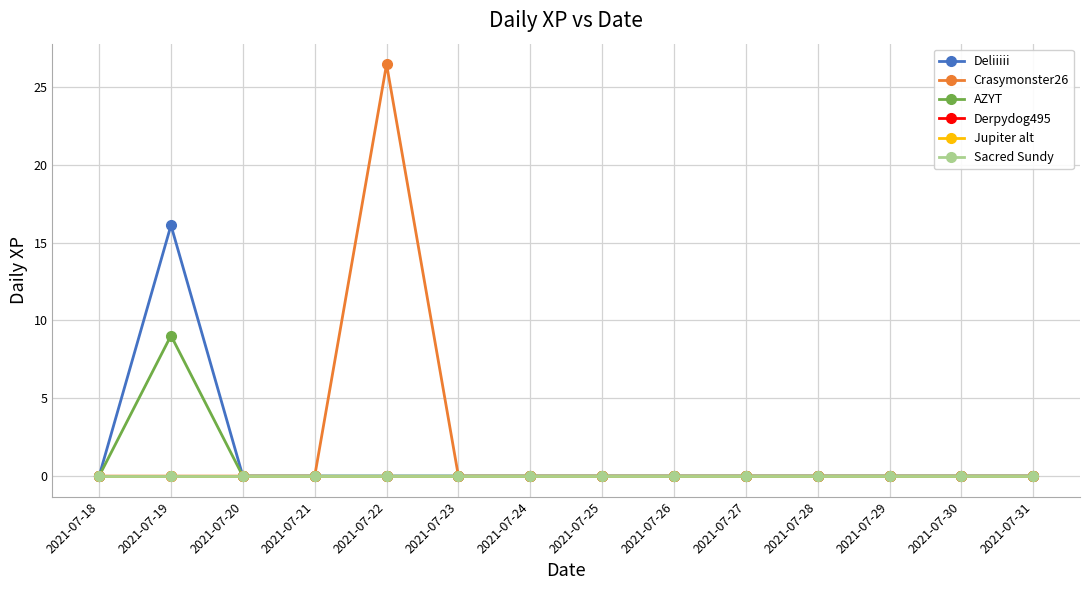

At which label is Sacred Sundy closest to 0?

2021-07-18